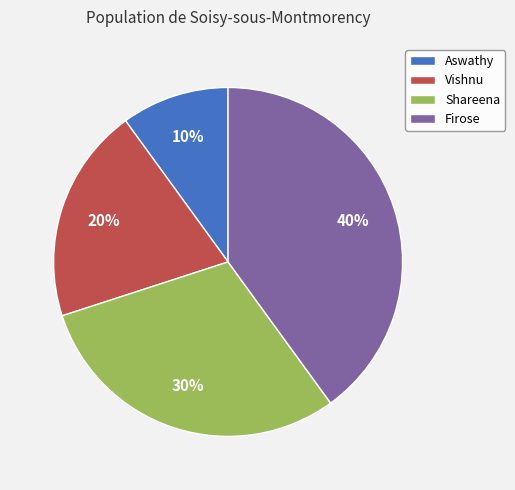

To the nearest percent, what is the average slice percentage?

25%